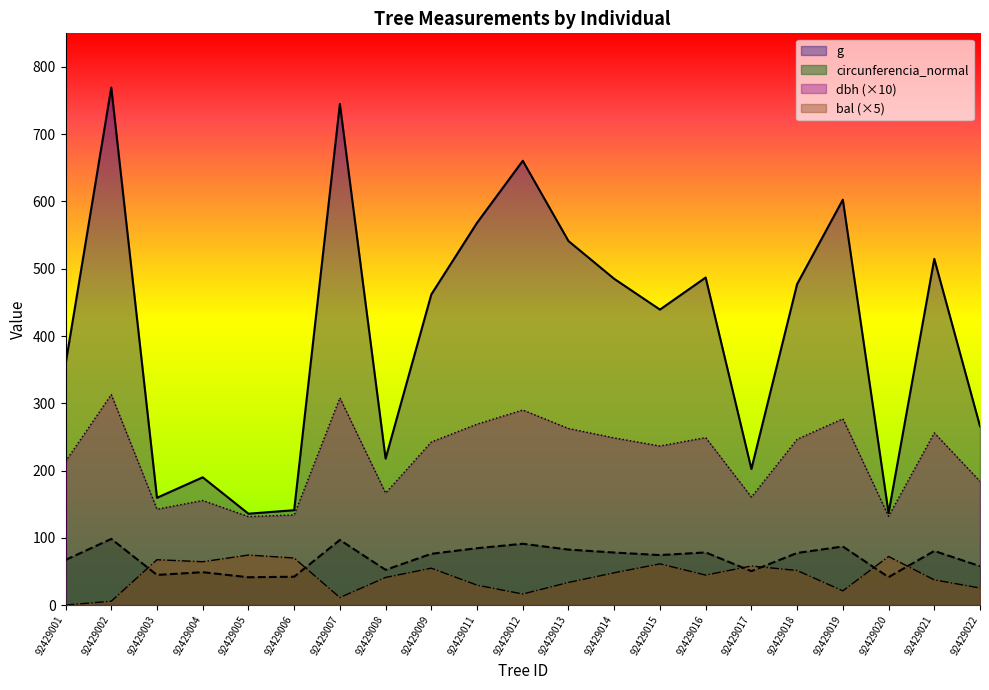

Where is the first local minimum for g?

92429003